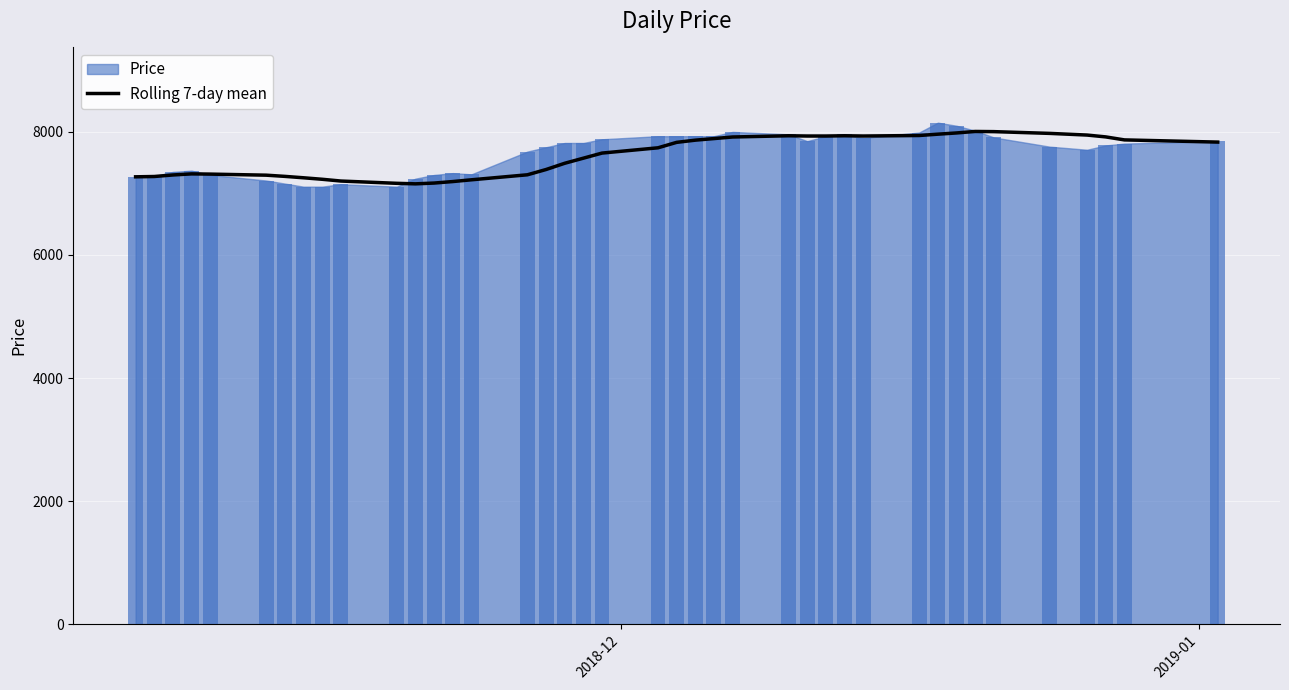

What is the minimum value for Rolling 7-day mean?

7155.7